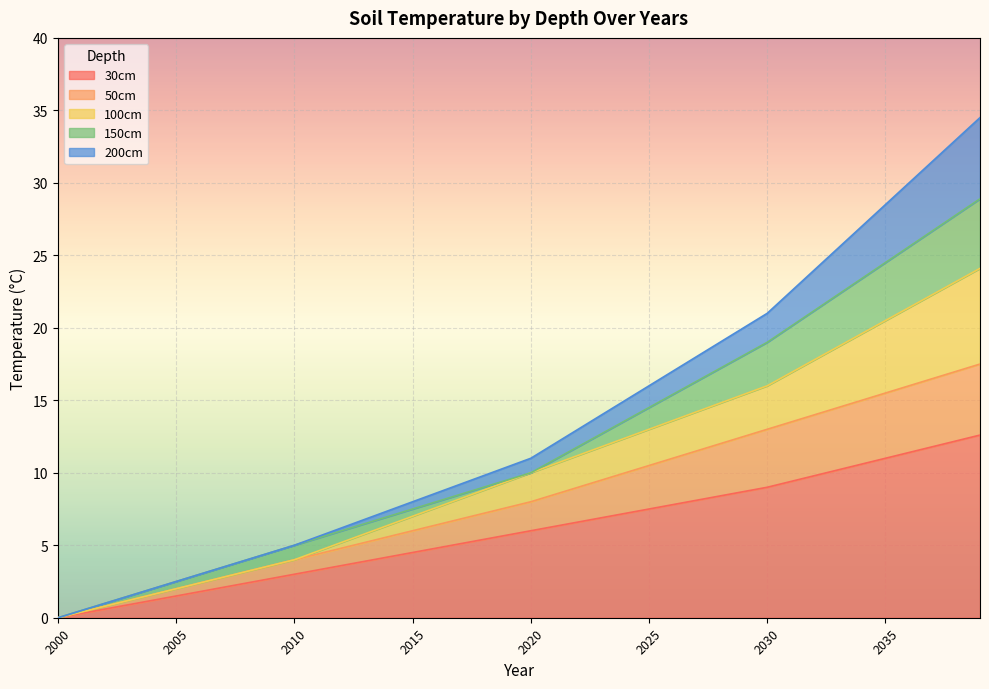

True or false: 200cm has more than 2 points higher than both neighbors.

False